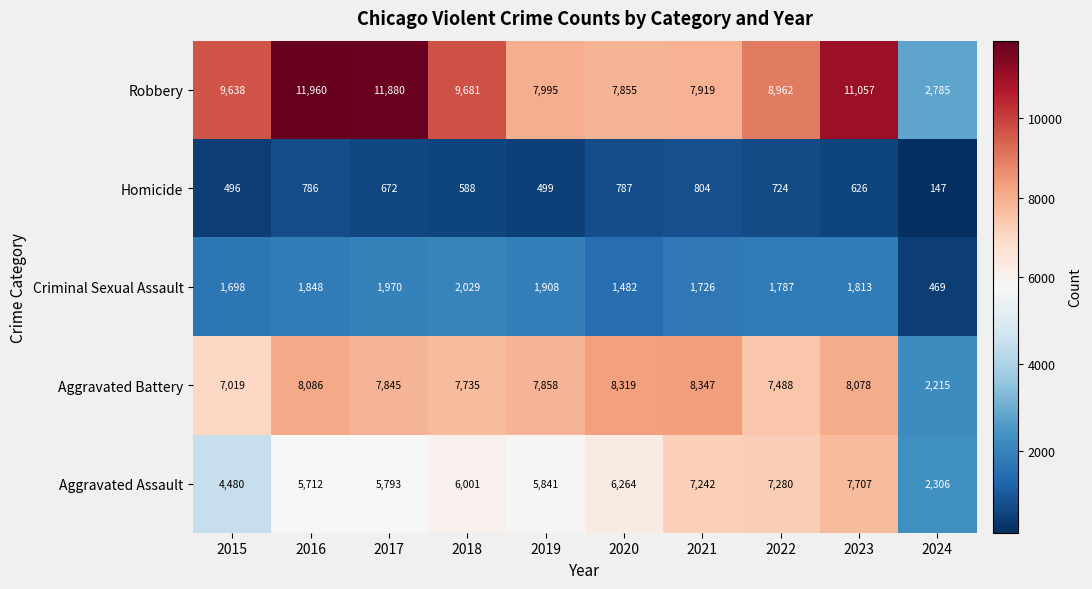

Which series changed the most between 2019 and 2024?

Aggravated Battery